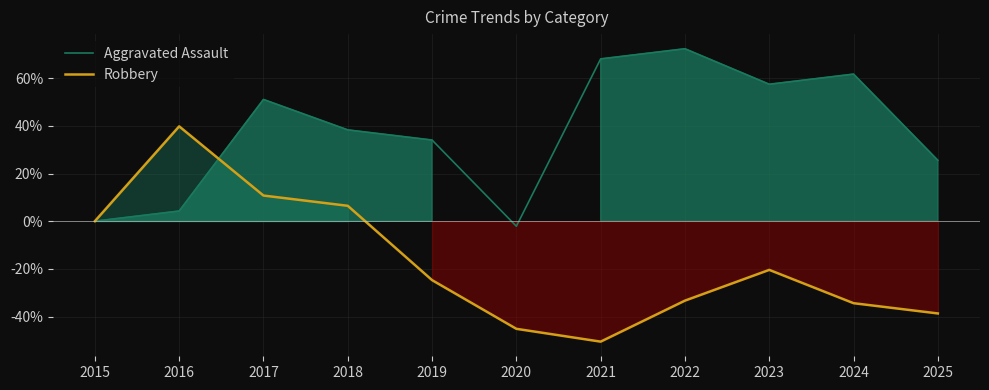

Reading right to left, list all the values displayed in this chart.

Aggravated Assault: 2025=25.5	2024=61.7	2023=57.4	2022=72.3	2021=68.1	2020=-2.1	2019=34.0	2018=38.3	2017=51.1	2016=4.3	2015=0.0
Robbery: 2025=-38.7	2024=-34.4	2023=-20.4	2022=-33.3	2021=-50.5	2020=-45.2	2019=-24.7	2018=6.5	2017=10.8	2016=39.8	2015=0.0